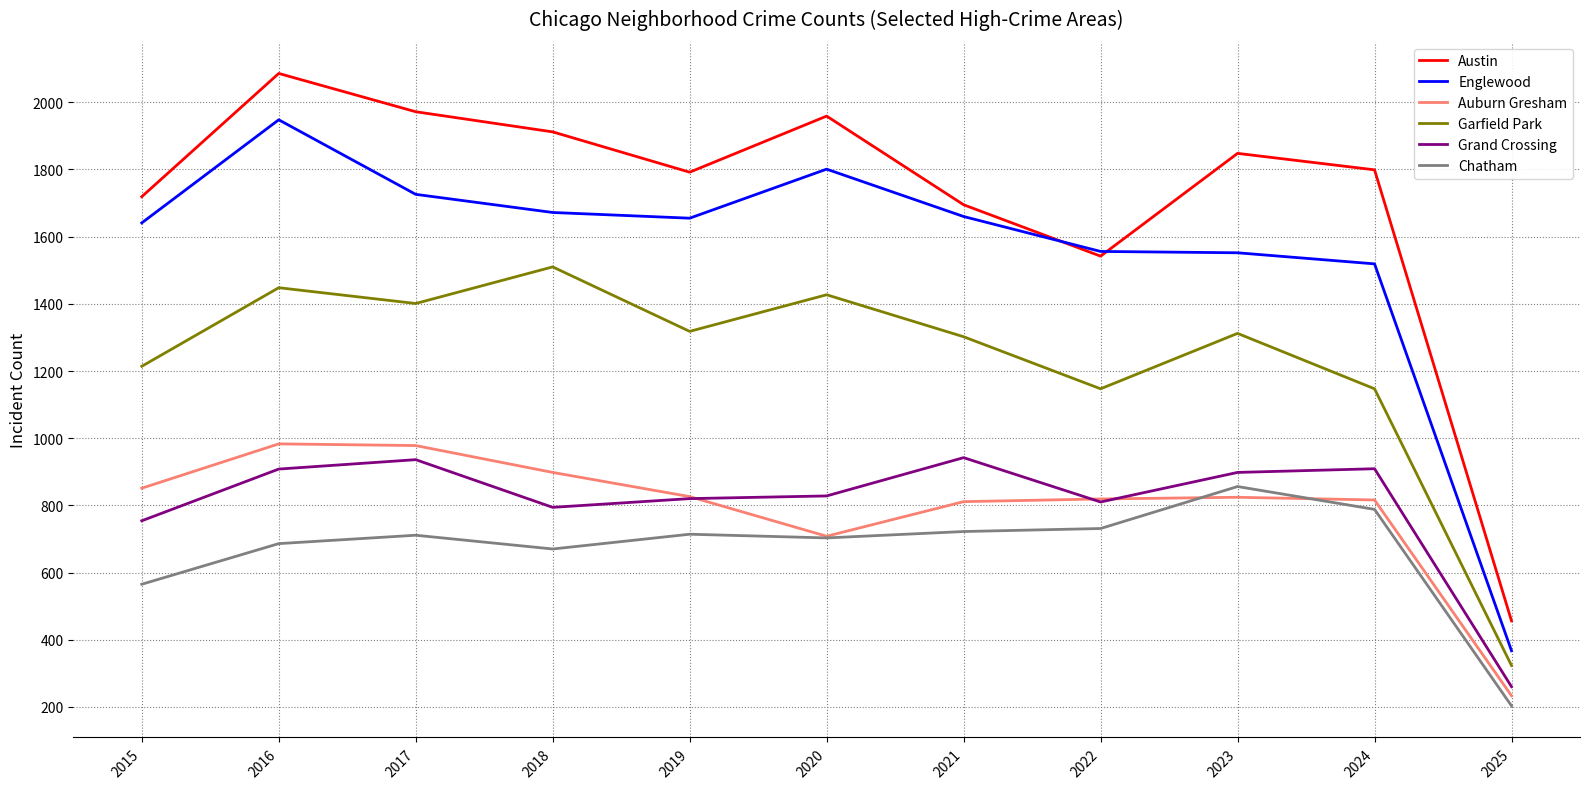

True or false: Englewood has a value of 1726 at 2017.

True